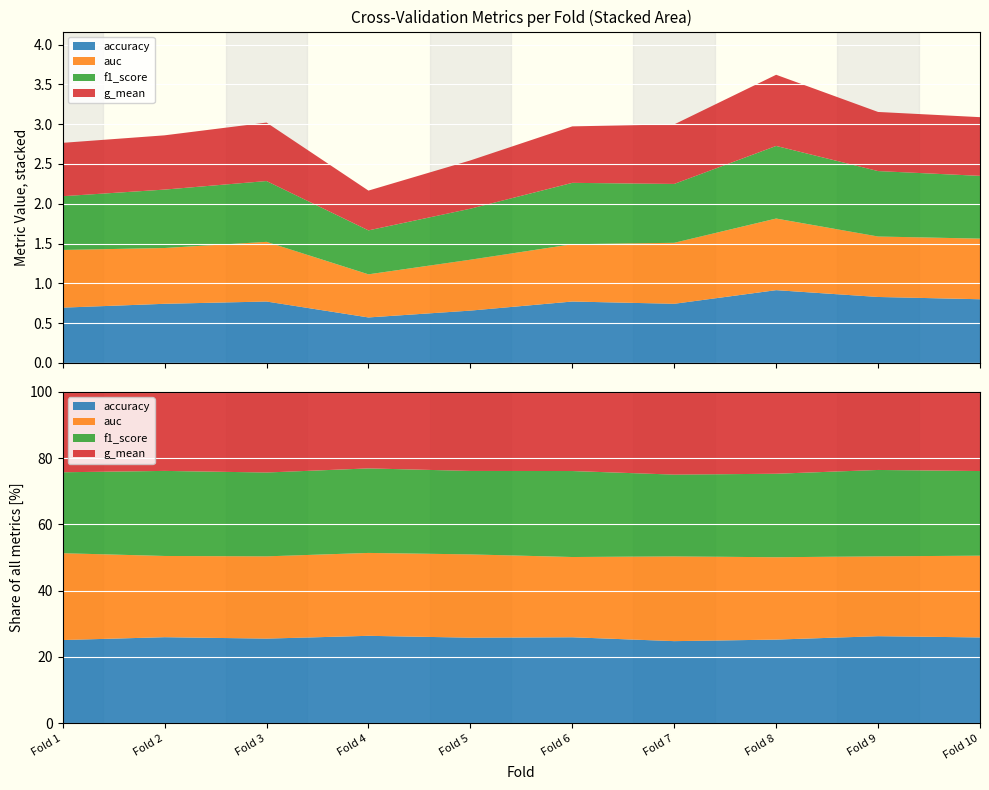

Reading left to right, extract all data points from this chart.

accuracy: 0.7	0.7	0.8	0.6	0.7	0.8	0.7	0.9	0.8	0.8
auc: 0.7	0.7	0.8	0.5	0.6	0.7	0.8	0.9	0.8	0.8
f1_score: 0.7	0.7	0.8	0.6	0.6	0.8	0.7	0.9	0.8	0.8
g_mean: 0.7	0.7	0.7	0.5	0.6	0.7	0.7	0.9	0.7	0.7